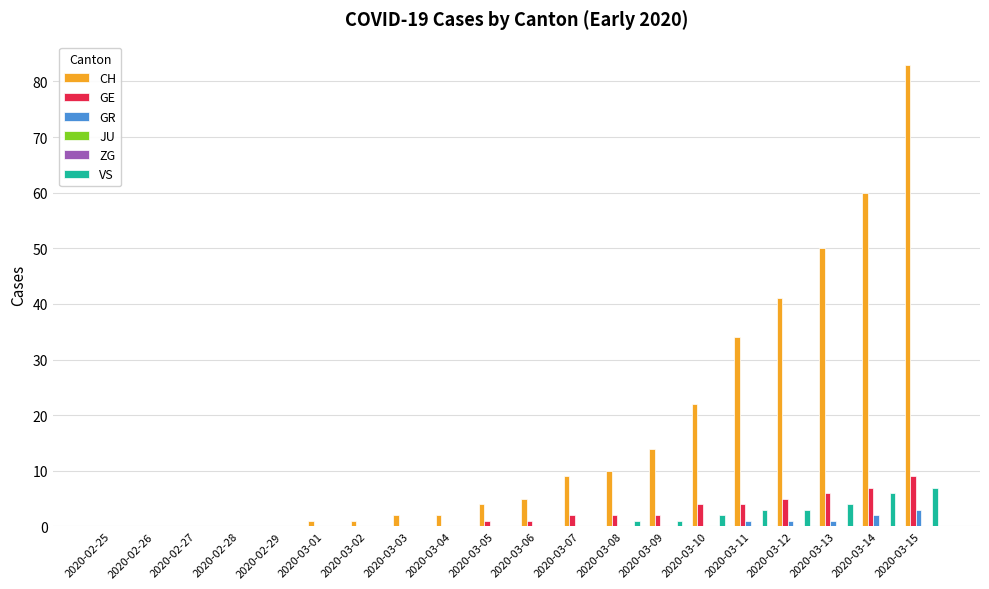

Count the number of categories in the chart.

20